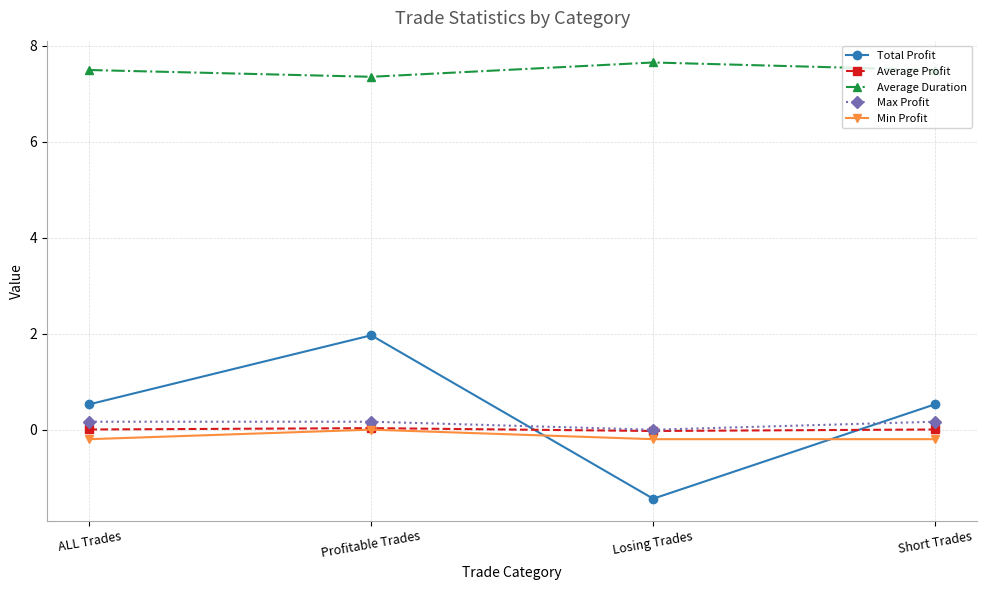

How many lines are shown in the chart?

5